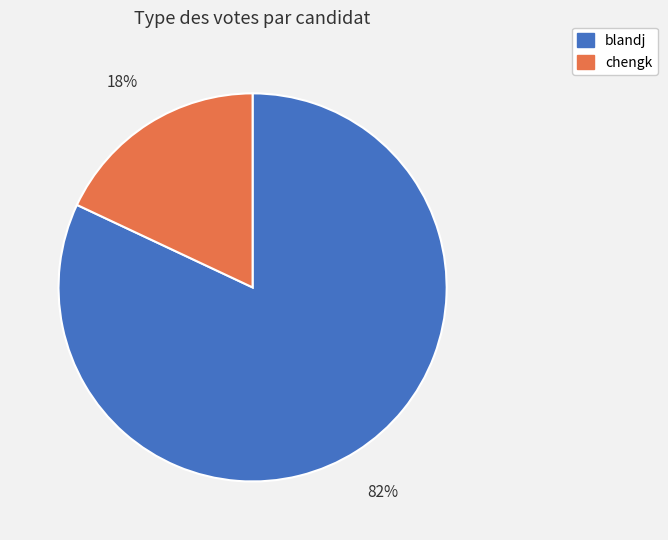

What is the majority slice?

blandj